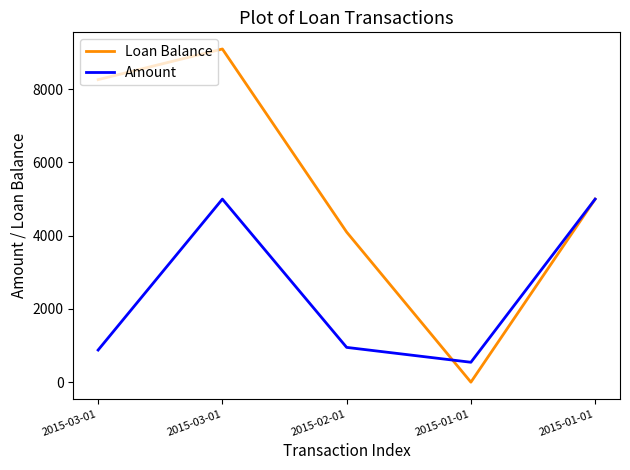

How many distinct data groups are displayed?

2